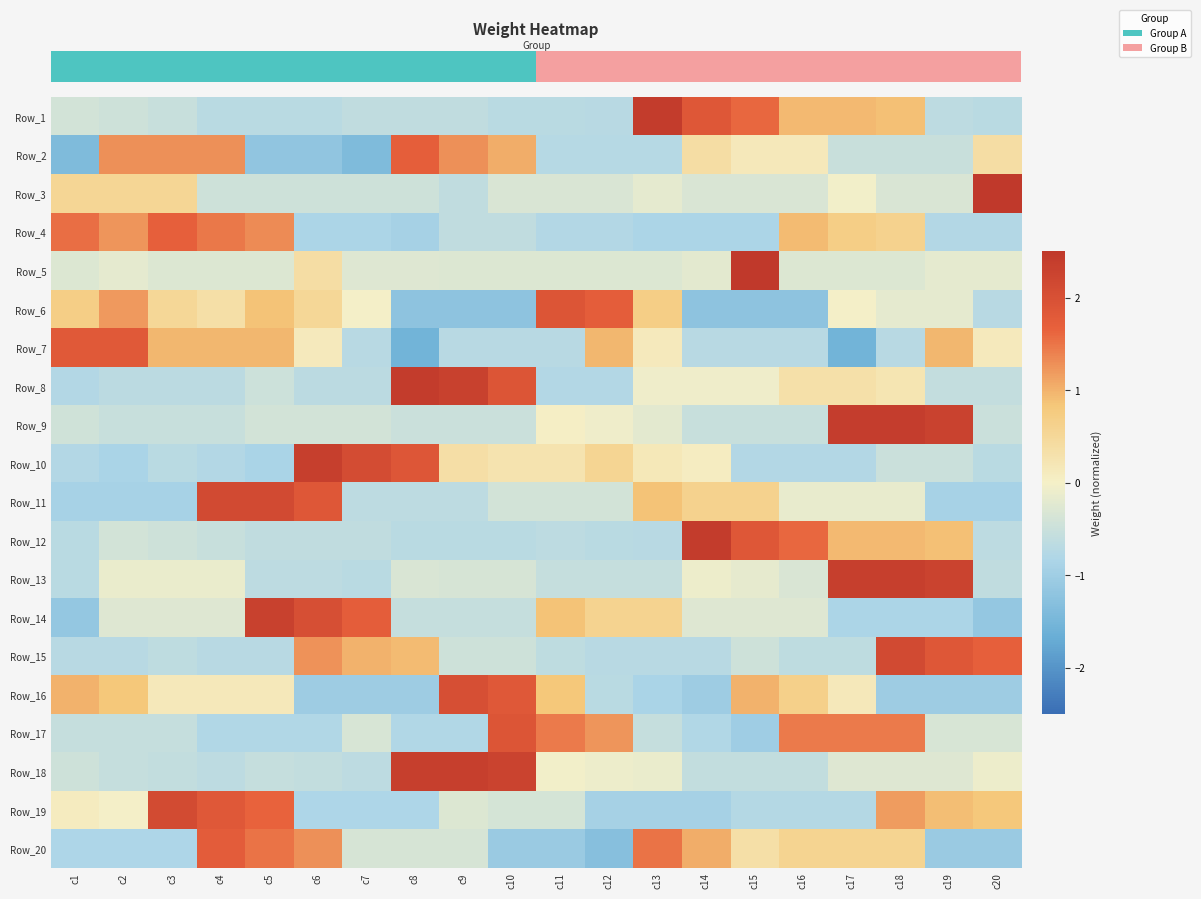

Rank the series at c18 from highest to lowest value.

row_8, row_12, row_14, row_16, row_18, row_11, row_0, row_3, row_19, row_7, row_10, row_5, row_17, row_4, row_2, row_9, row_1, row_6, row_13, row_15